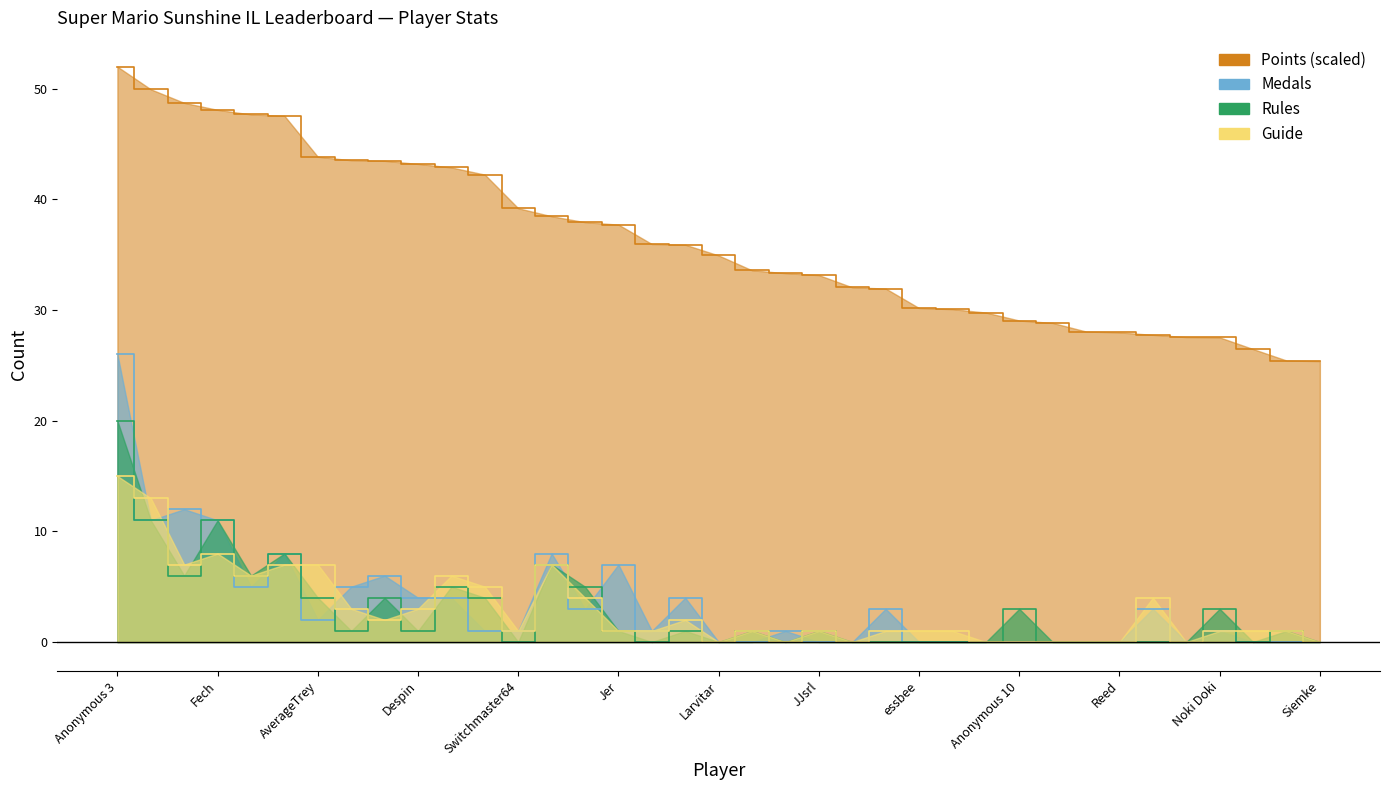

Is it true that Guide equals 0.3 at Switchmaster64?

False